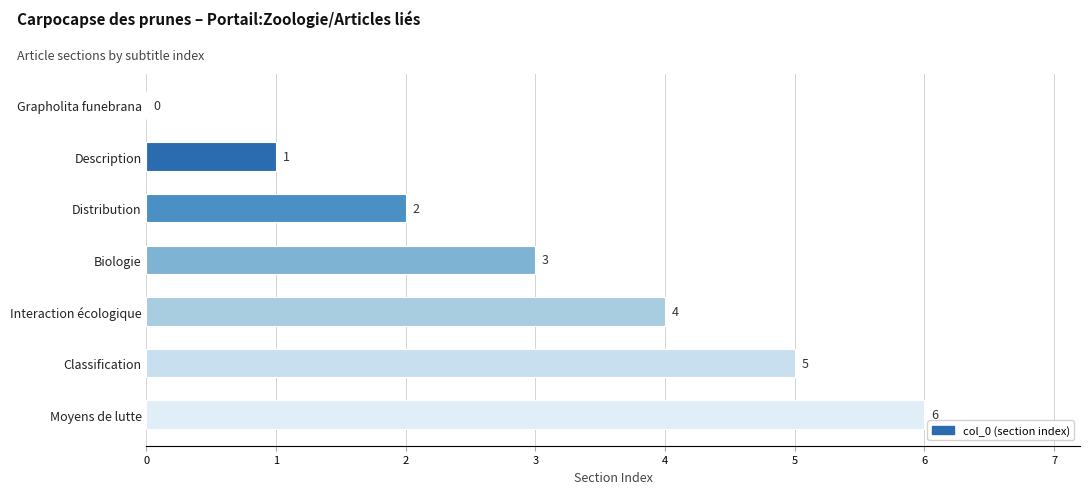

Which label corresponds to the largest value in the chart?

Moyens de lutte